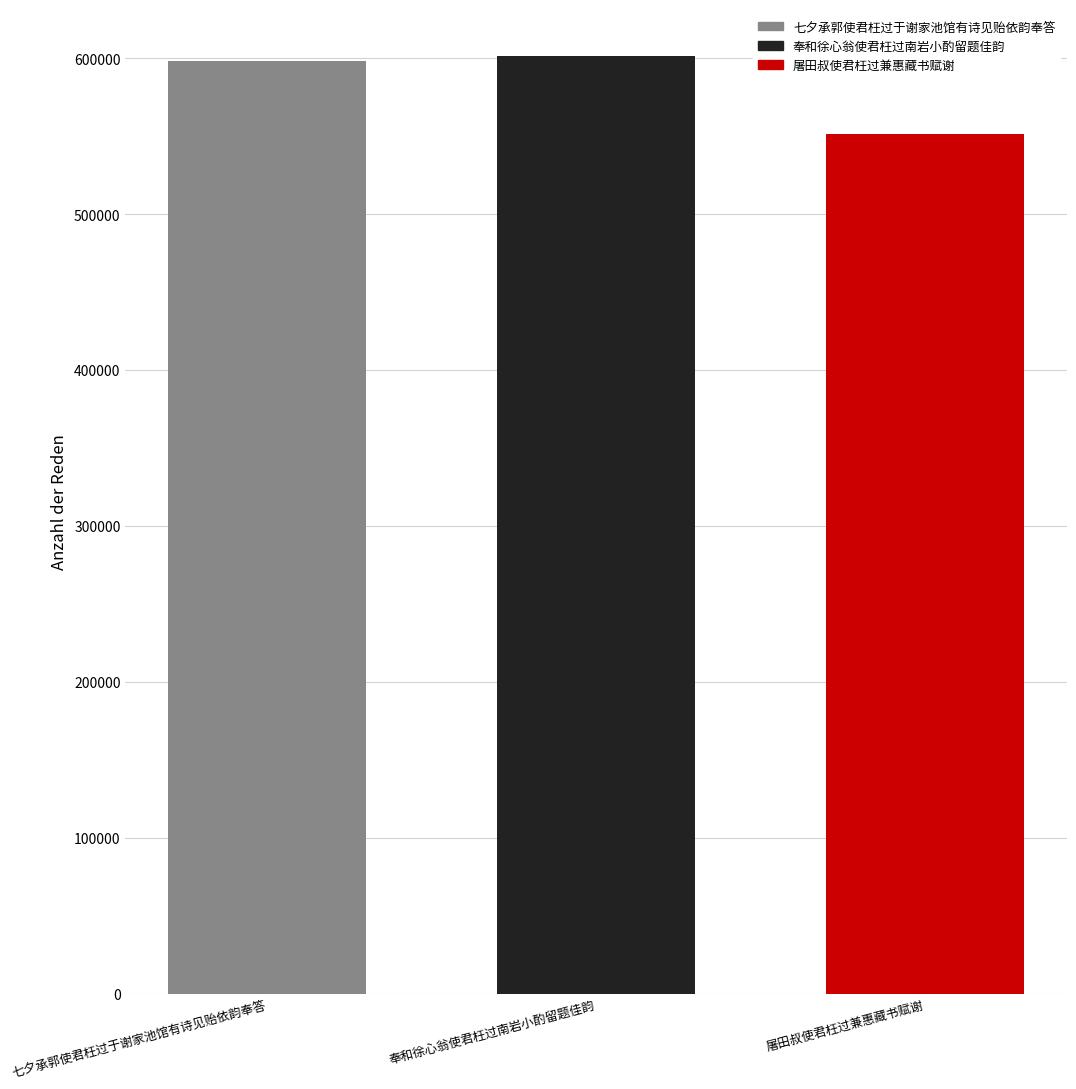

What is the label of the 2nd bar from the left?

奉和徐心翁使君枉过南岩小酌留题佳韵